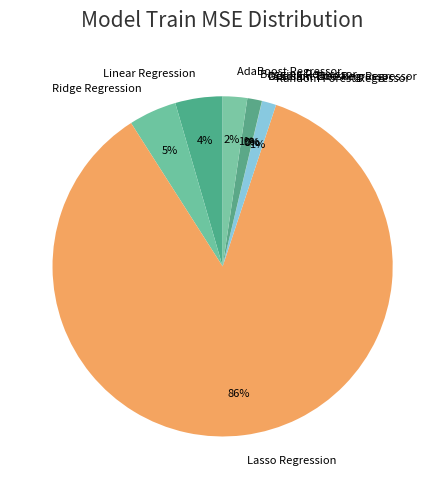

Rank the categories by value from highest to lowest.

Lasso Regression, Ridge Regression, Linear Regression, AdaBoost Regressor, Bagging Regressor, Random Forest Regressor, Gradient Boosting Regressor, Decision Tree Regressor